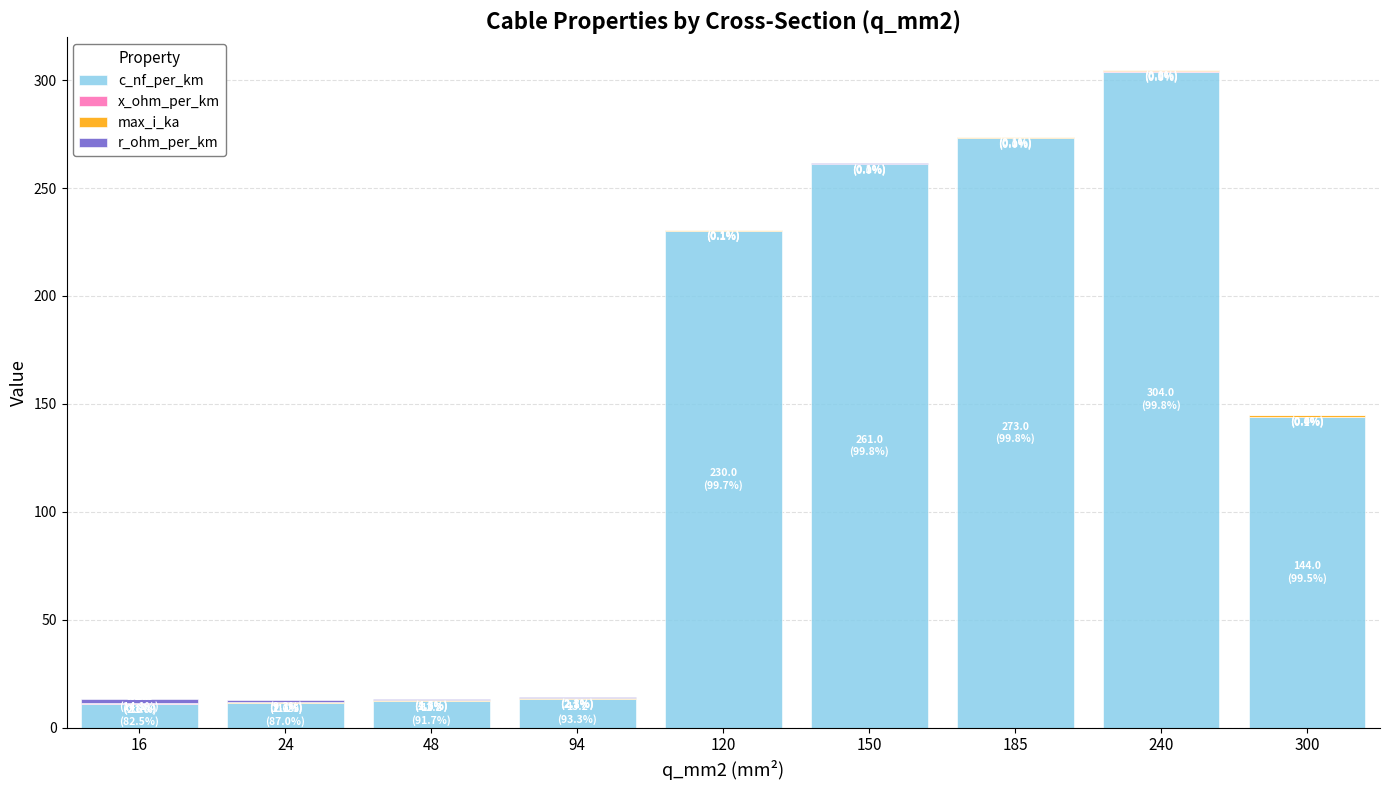

The value of c_nf_per_km at 24 is 11.2. True or false?

True